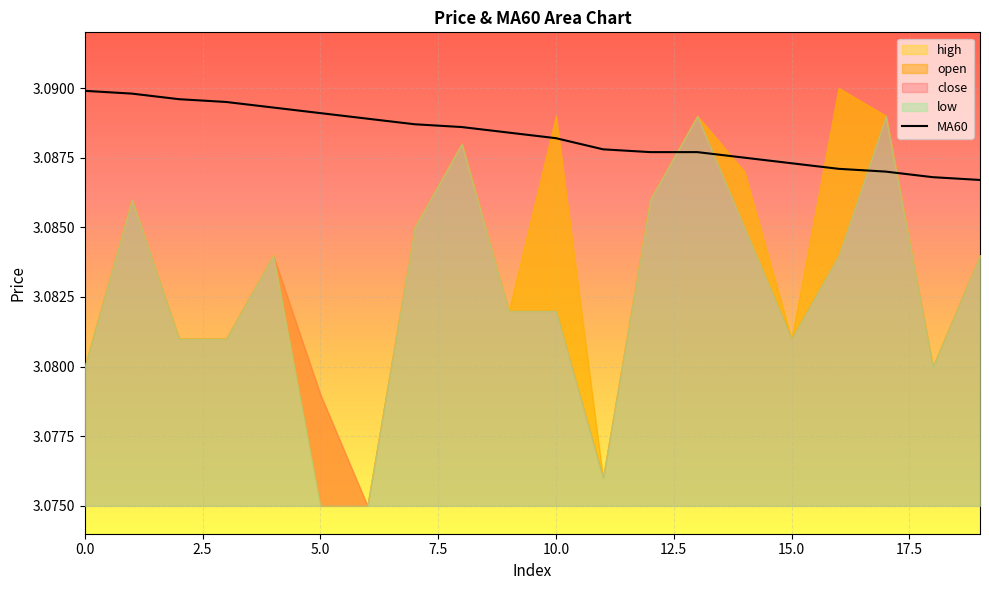

The chart shows a value of 0.8 at 0.0. True or false?

False